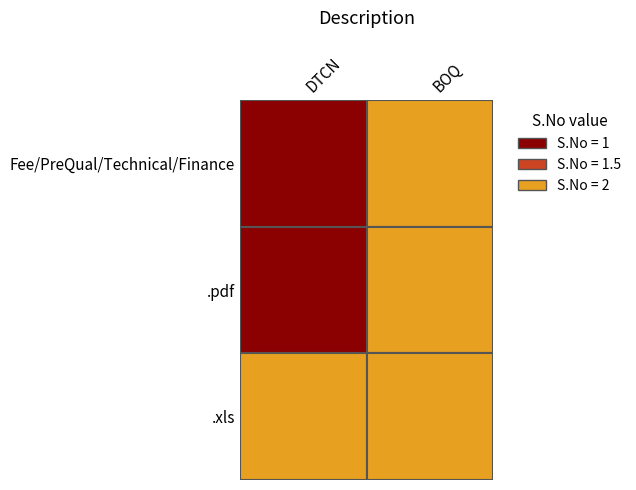

Between DTCN and BOQ, which series saw the biggest shift?

Fee/PreQual/Technical/Finance